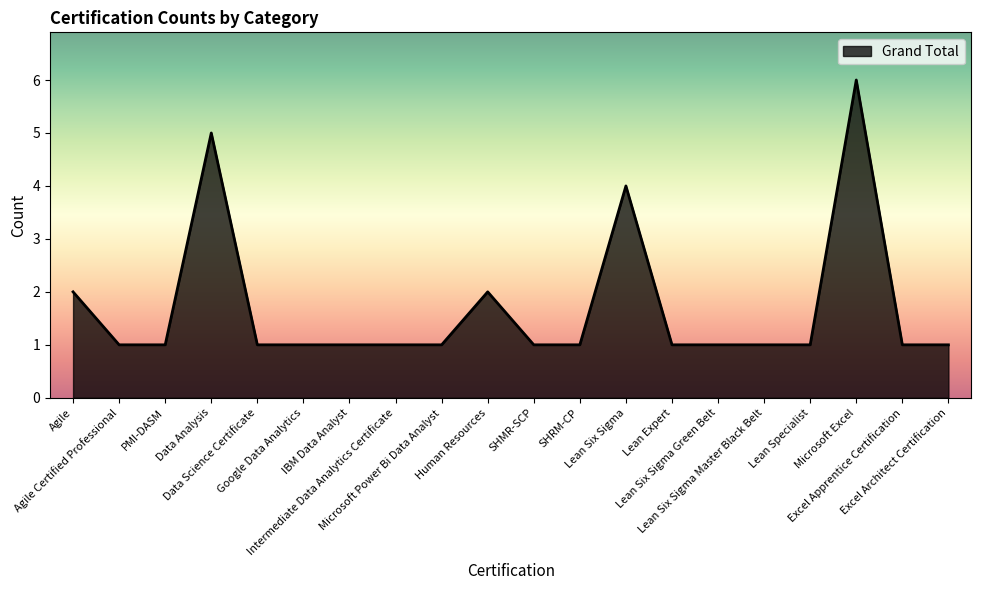

What is the greatest value displayed?

6